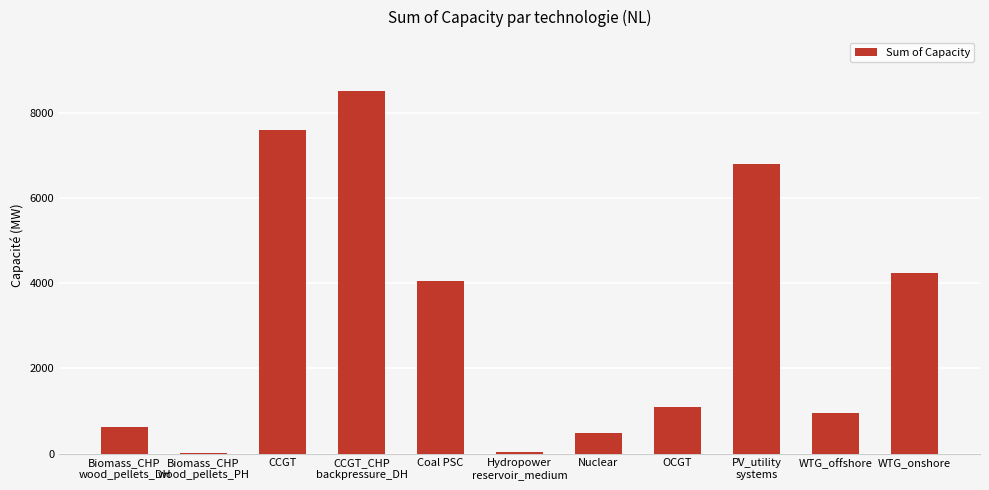

The value at OCGT is 1885.7. True or false?

False